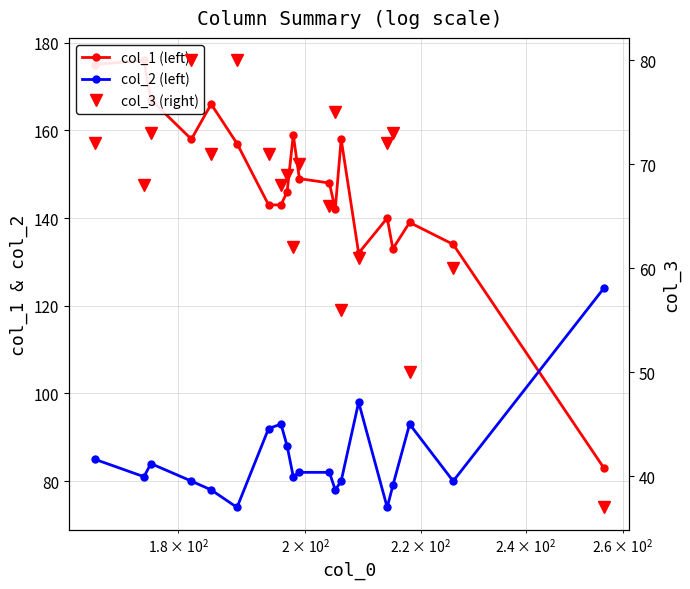

Is it true that col_3 equals 89 at 18?

False